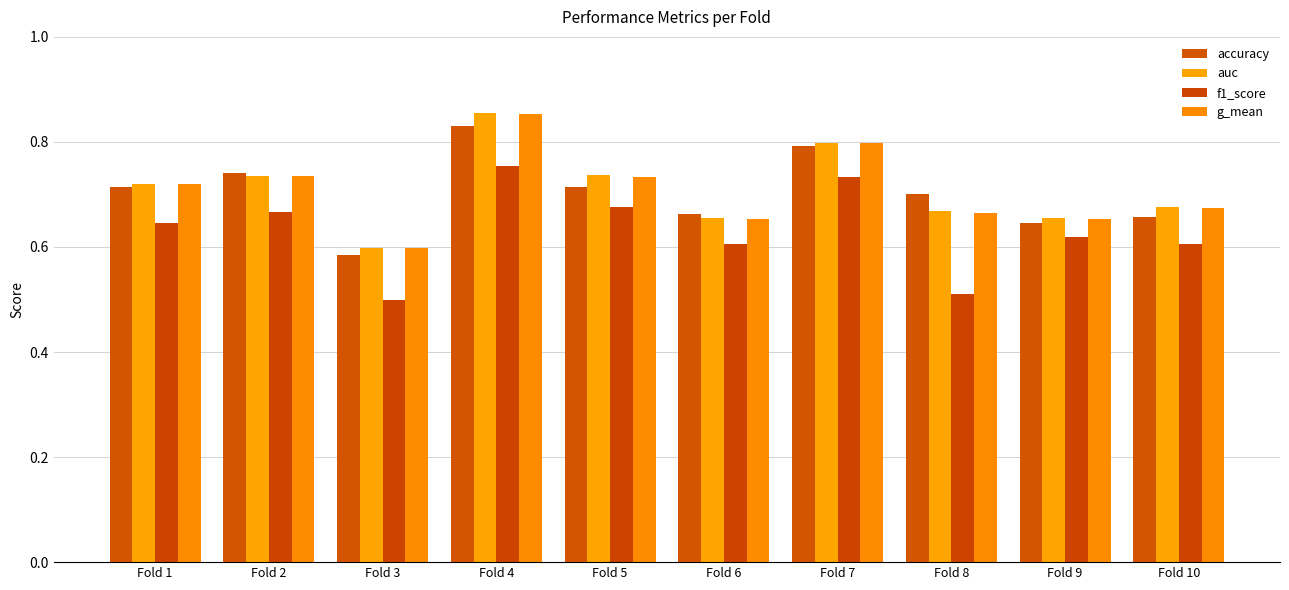

How many data points does each series have?

10